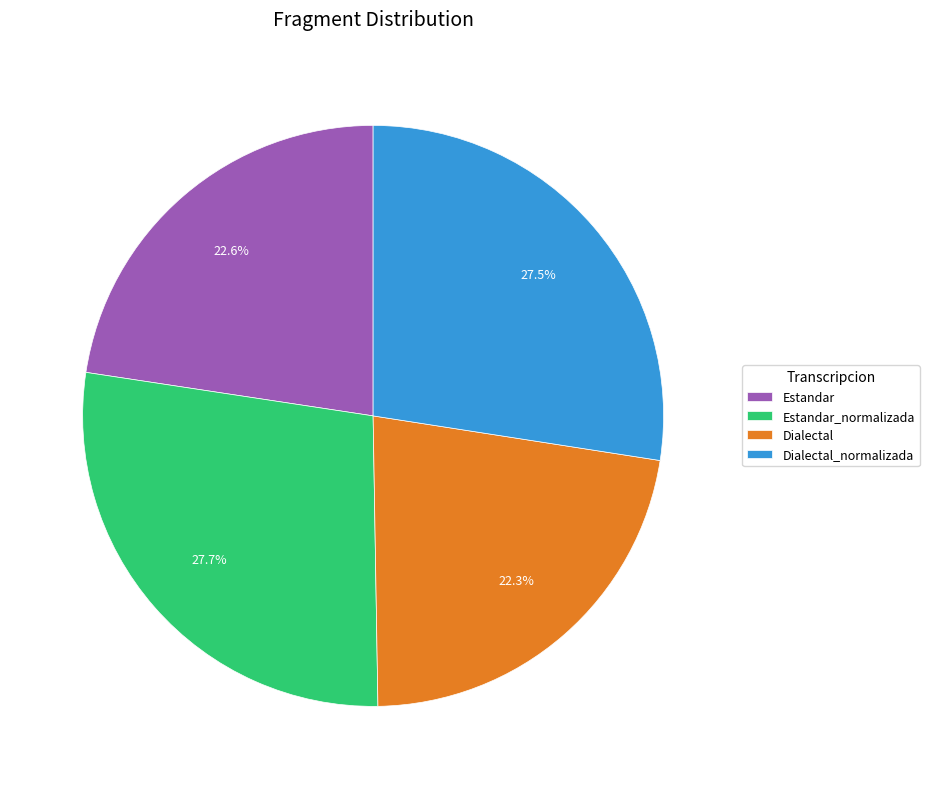

Approximately how many times larger is the value at Estandar_normalizada compared to Estandar?

1.2